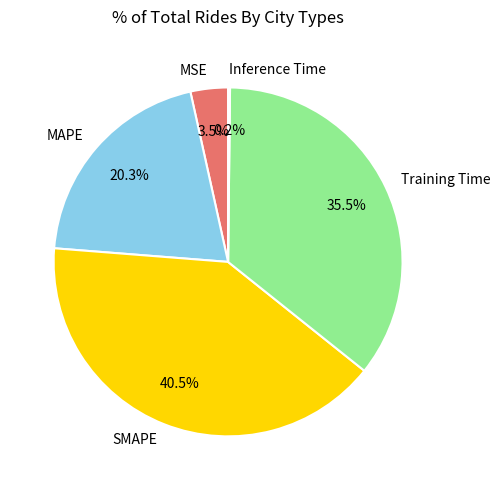

Which slice is the largest?

SMAPE